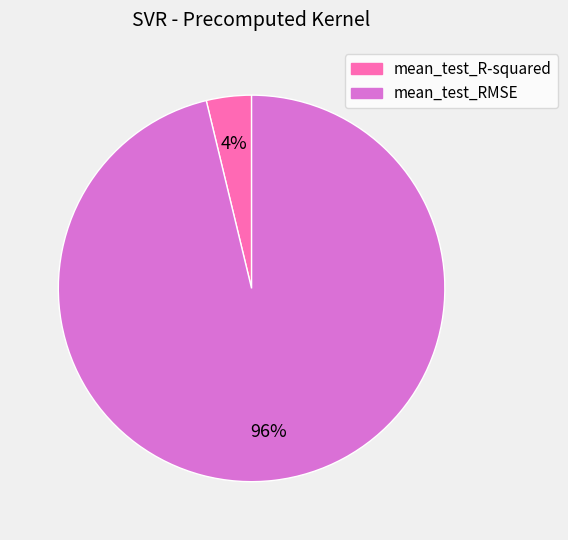

Between mean_test_RMSE and mean_test_R-squared, which is larger?

mean_test_RMSE